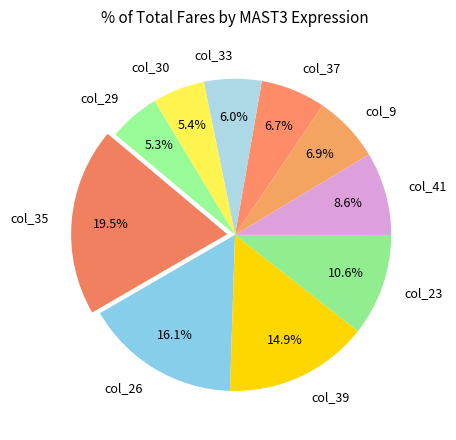

Combined, do col_39 and col_33 account for over 50%?

No